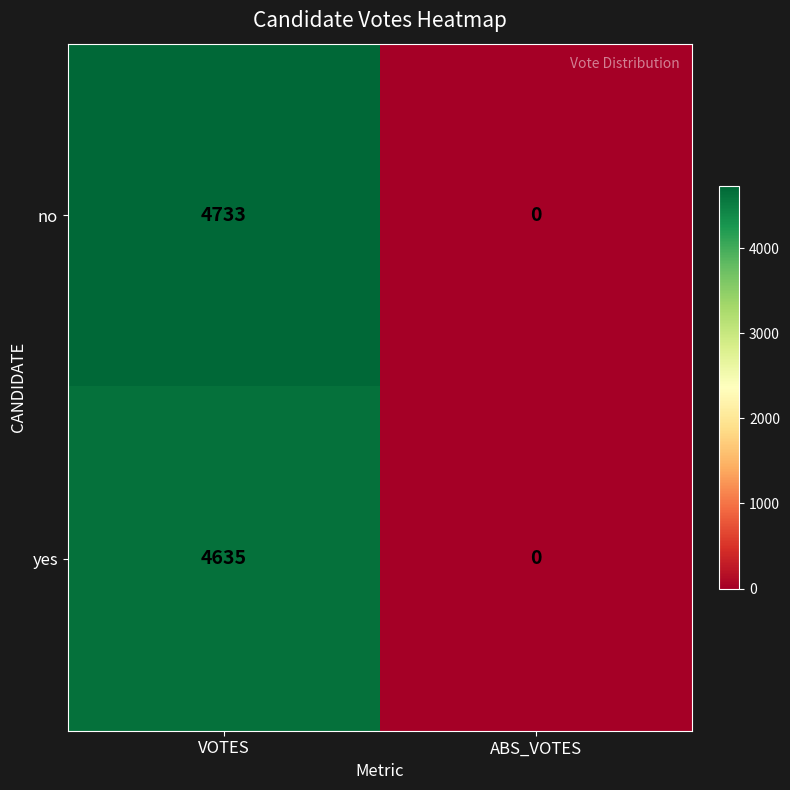

The value of no at ABS_VOTES is 0. True or false?

True